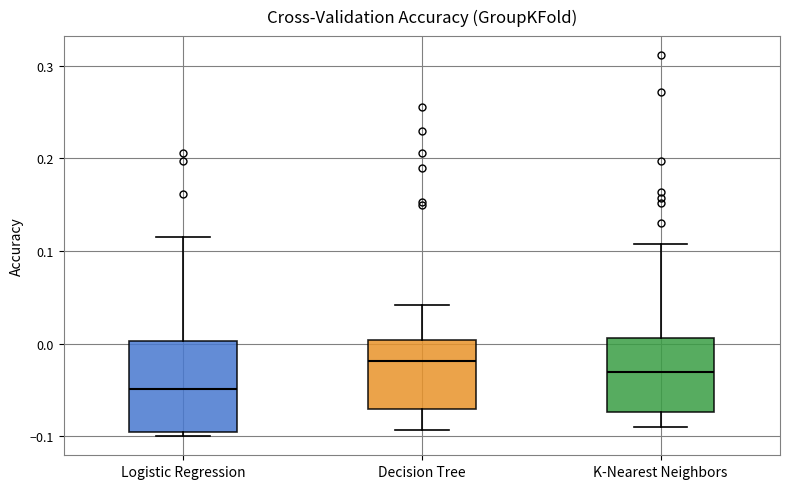

Which box's median line is the highest?

Decision Tree